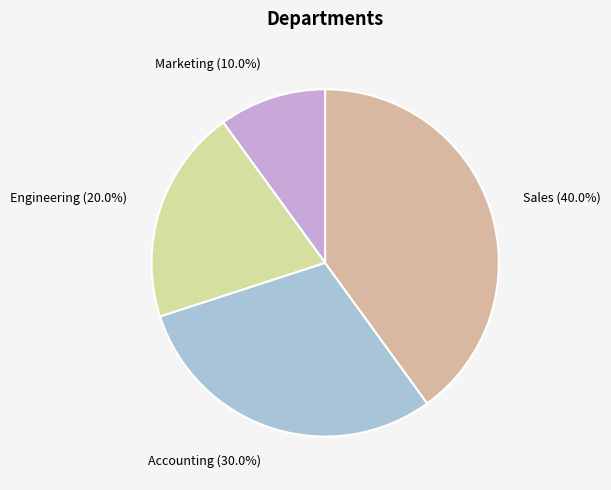

Combined, do Engineering and Marketing account for over 50%?

No